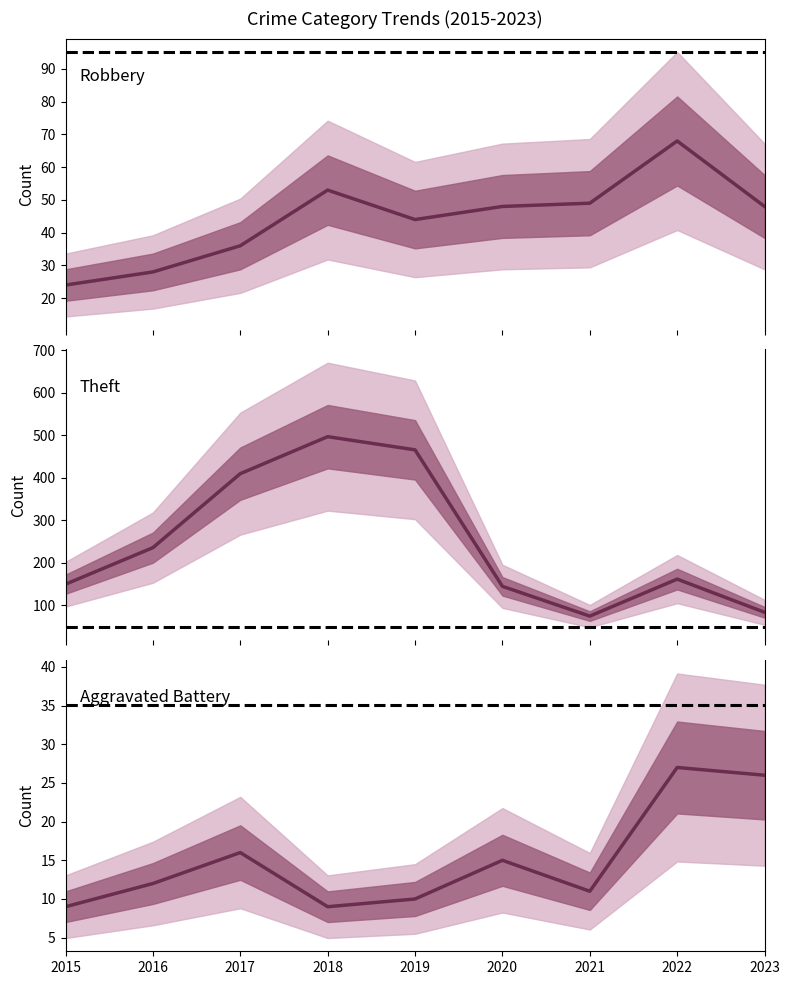

What is the difference between the Robbery values at 2018 and 2022?

15